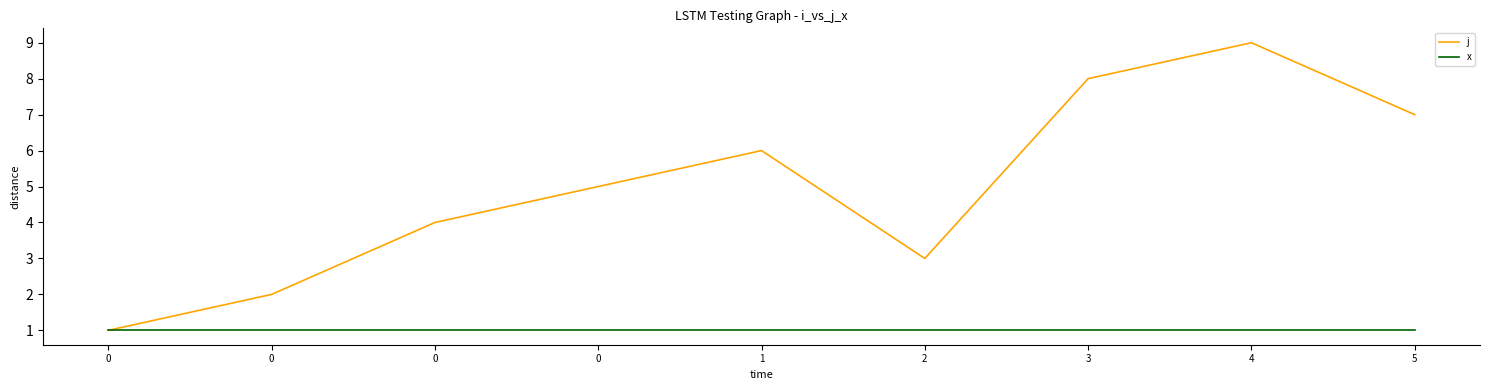

Read the x value at 0.

1